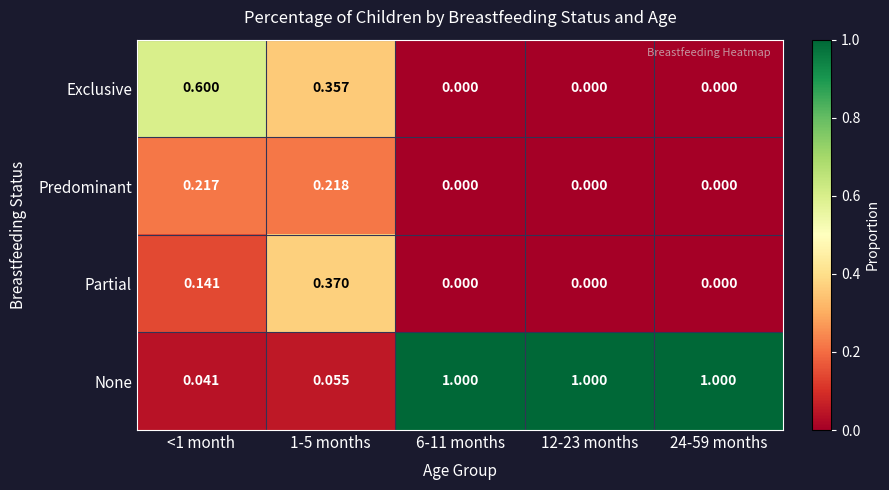

Is the value of None at 12-23 months greater than the value of Partial at 1-5 months?

Yes